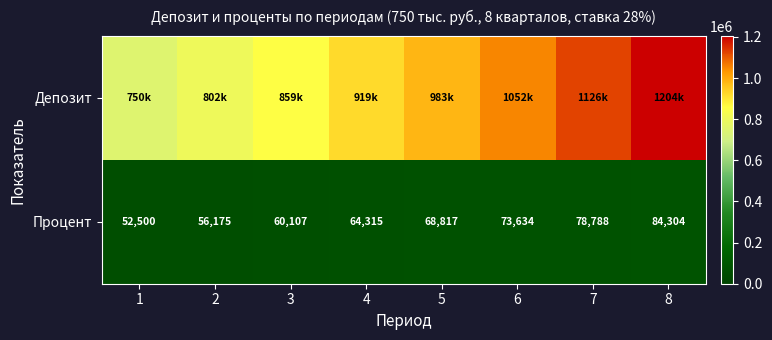

Which series has the largest total across all categories?

Депозит